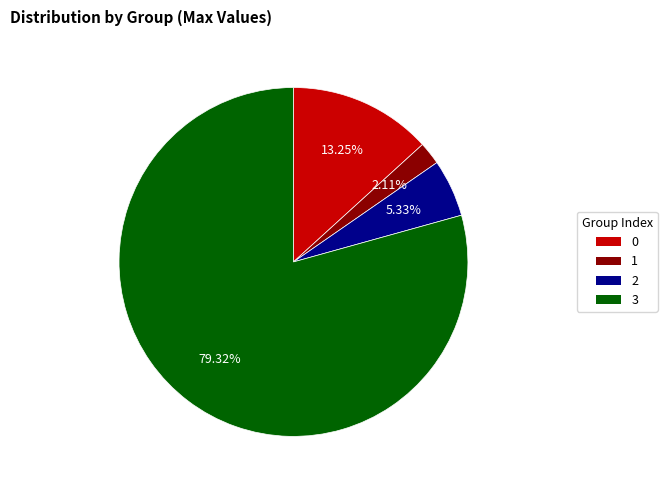

Is there a majority slice in this chart?

Yes